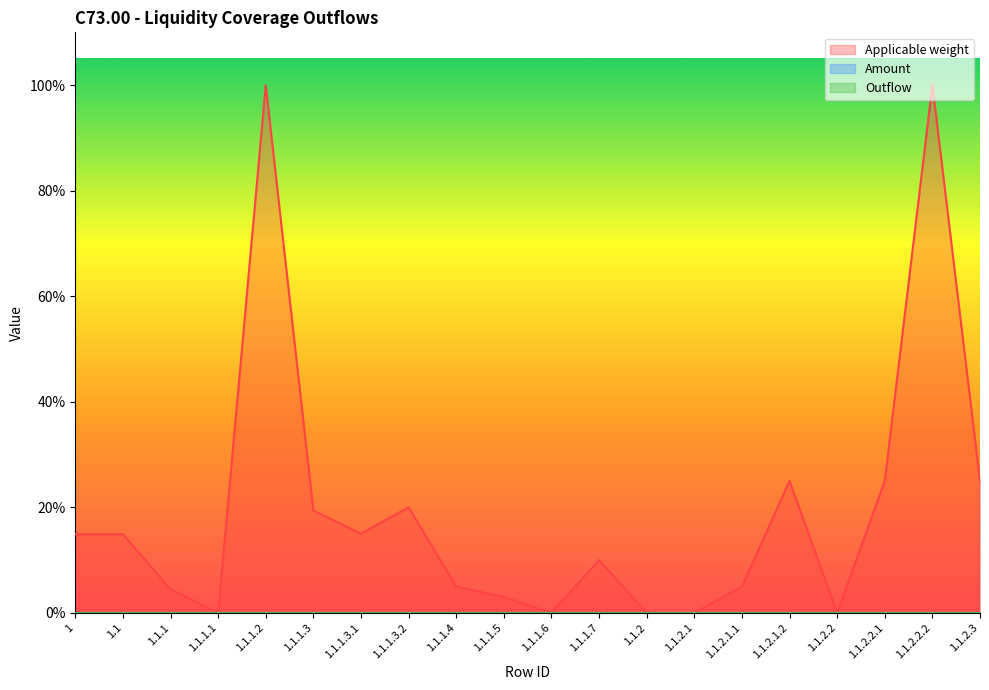

Is the value of Amount at 1.1.2.1 greater than the value of Applicable weight at 1.1.1.6?

No